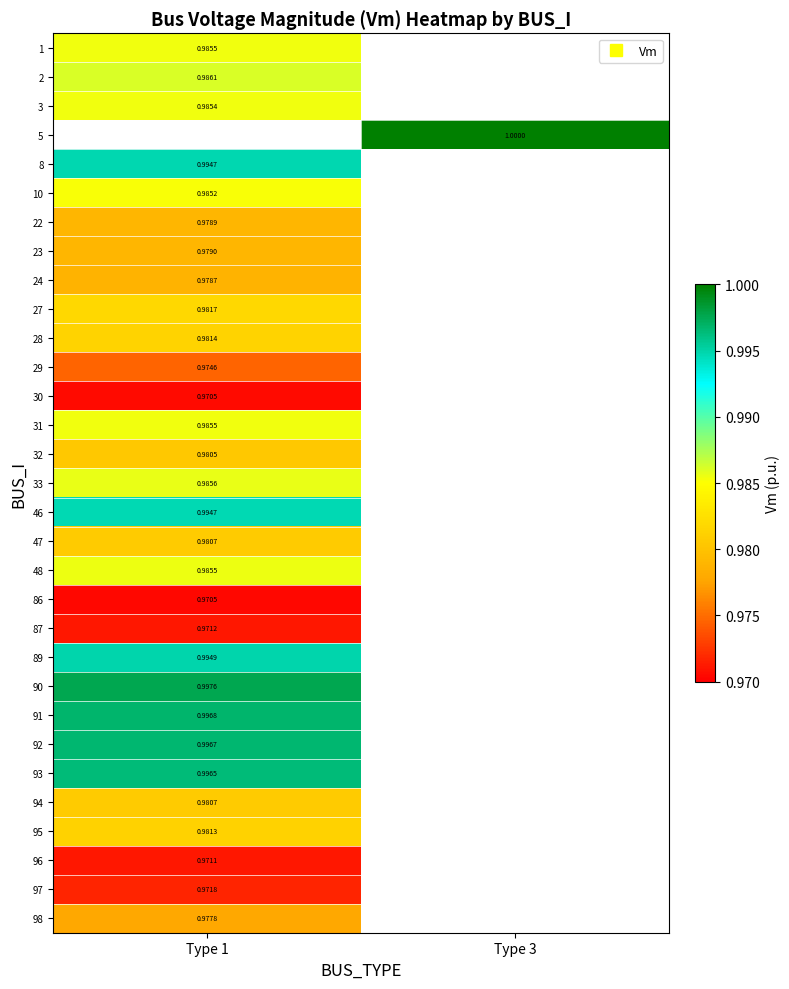

The 23 series shows 1.4 at Type 1. True or false?

False